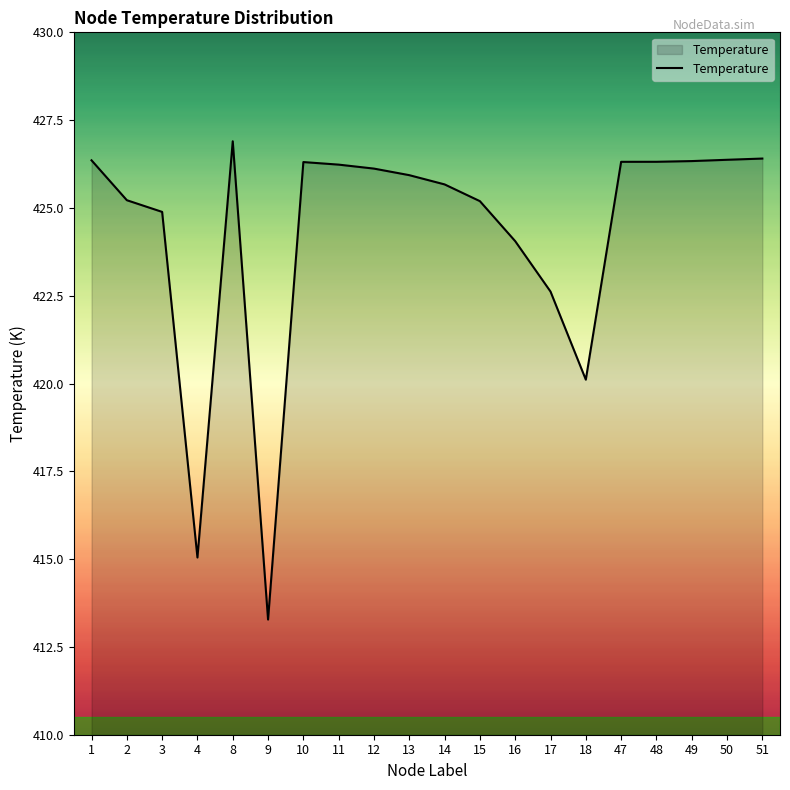

Where is the first local maximum?

8